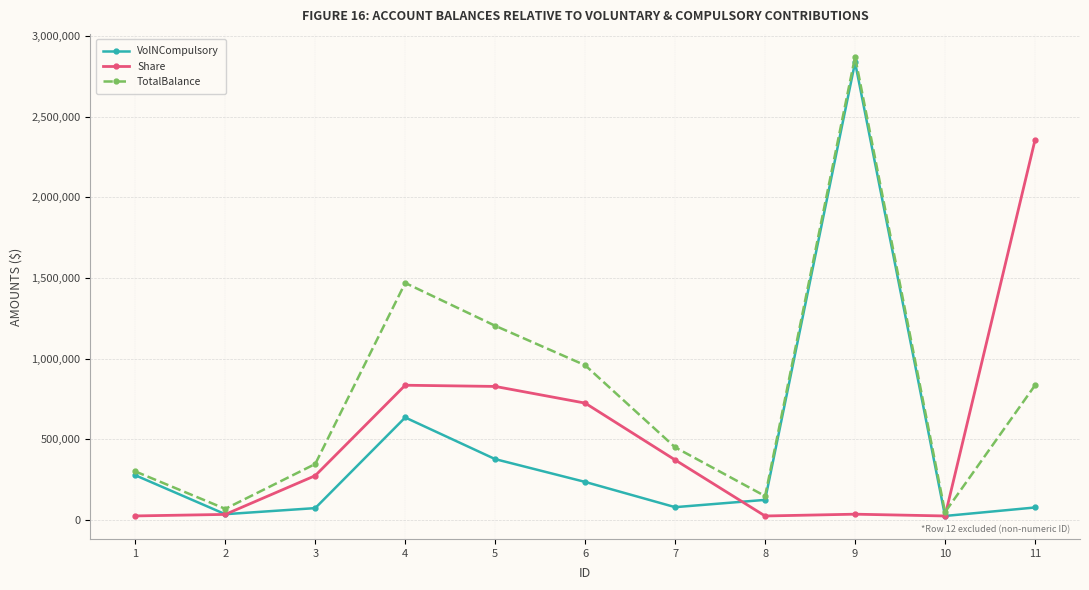

True or false: VolNCompulsory has more than 1 points higher than both neighbors.

True